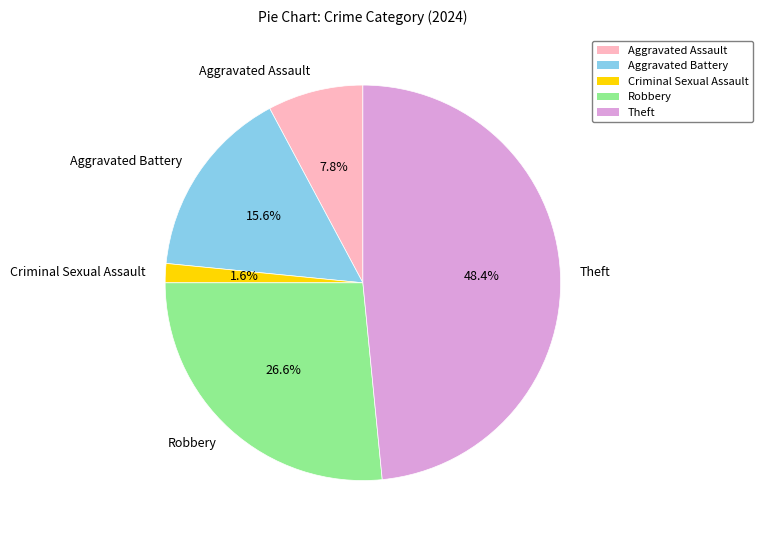

To the nearest percent, what portion does Robbery represent?

27%